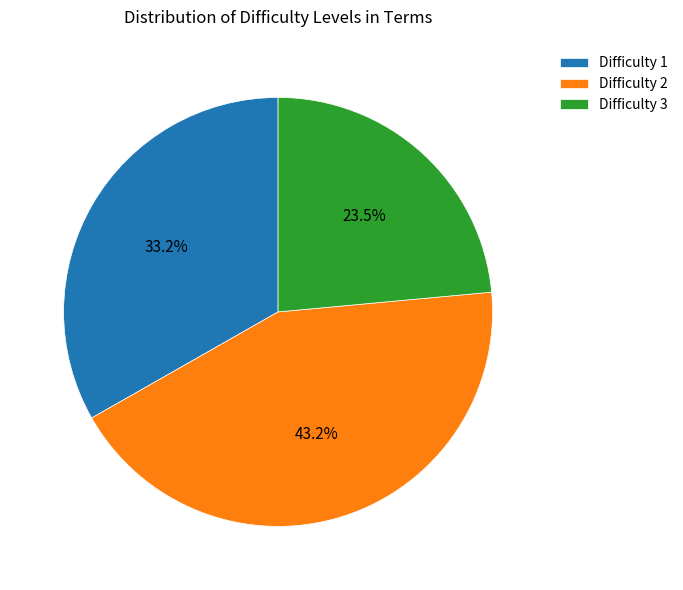

To the nearest percent, what is the difference between the largest and smallest slice percentages?

20%